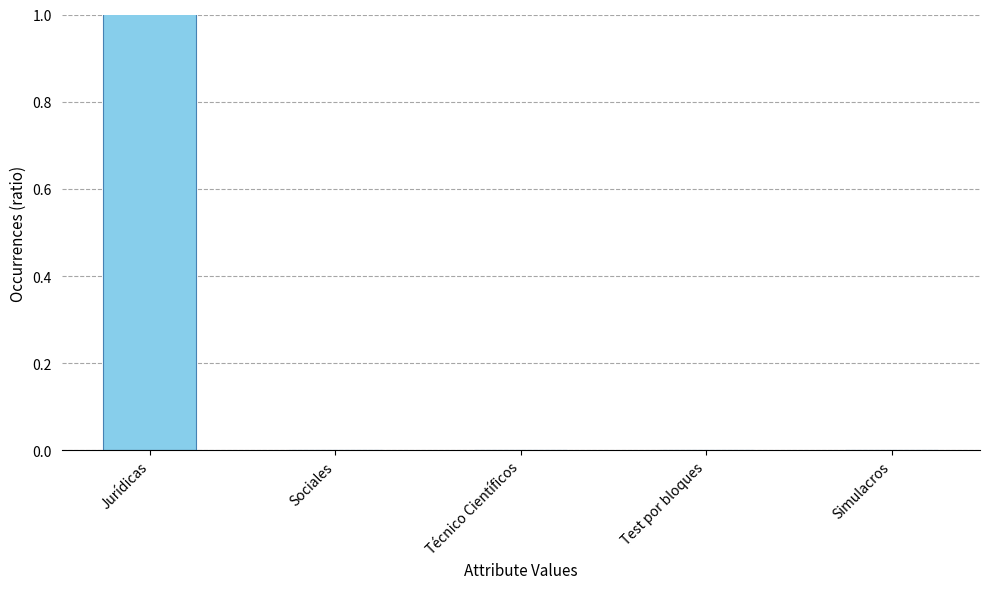

The value at Sociales is -0.3. True or false?

False